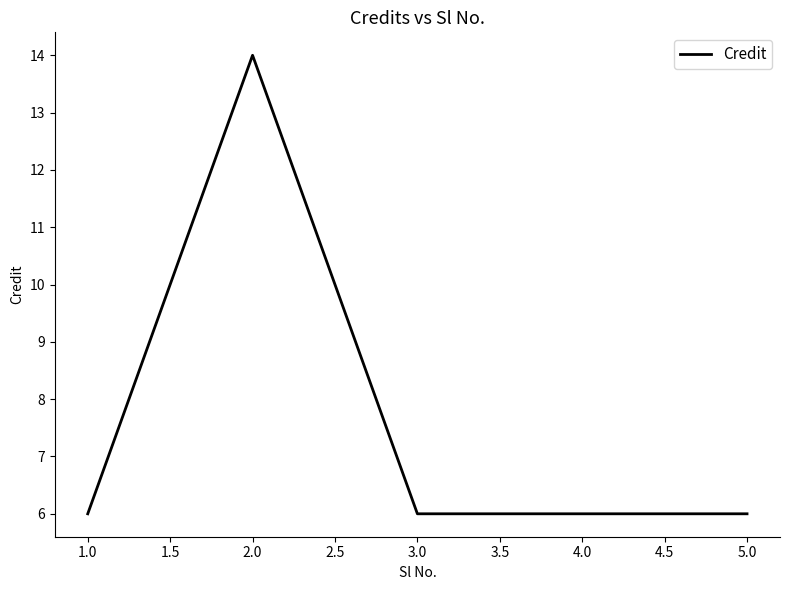

What is the sum of all values?

38